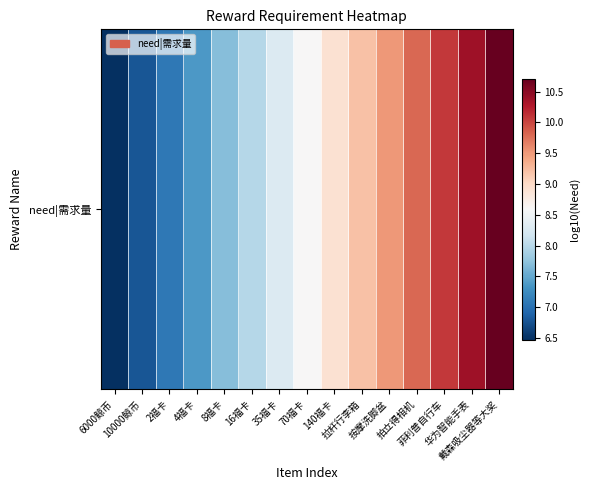

What is the change in value from 按摩洗脚盆 to 戴森吸尘器等大奖?

+1.2